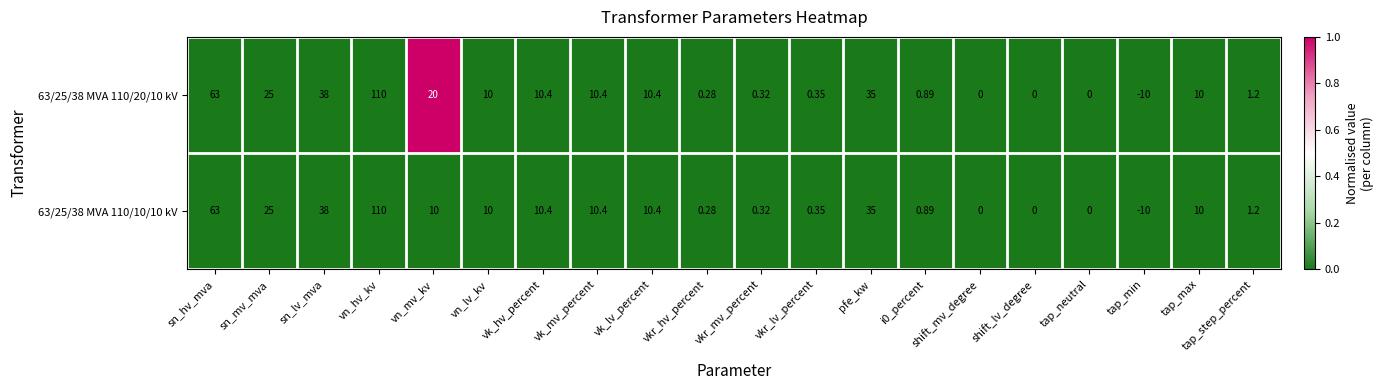

Is the value of 63/25/38 MVA 110/20/10 kV at shift_mv_degree greater than the value of 63/25/38 MVA 110/10/10 kV at vkr_mv_percent?

No